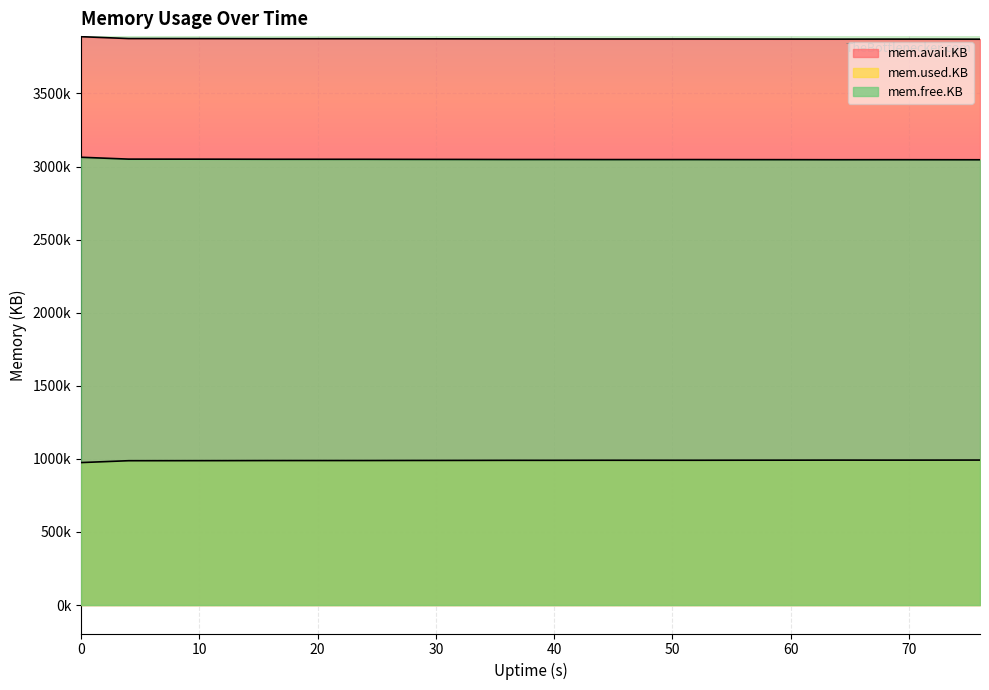

Between 56 and 68, which is larger?

56